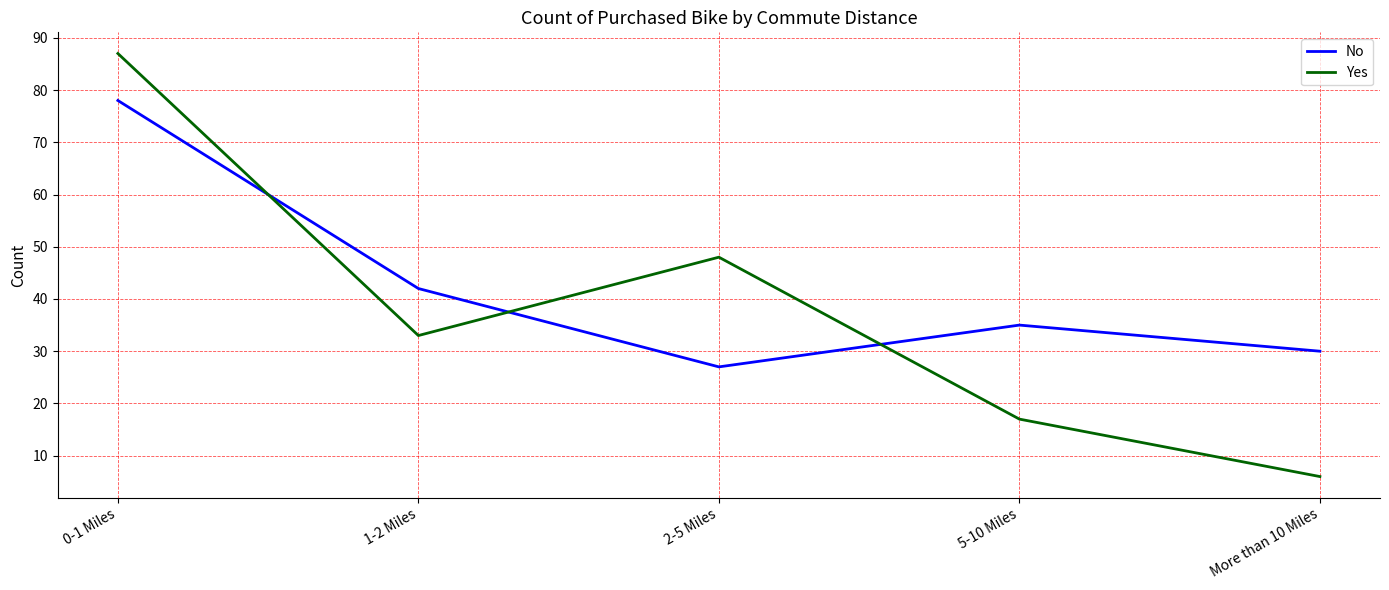

What is the total value across all series at 2-5 Miles?

75